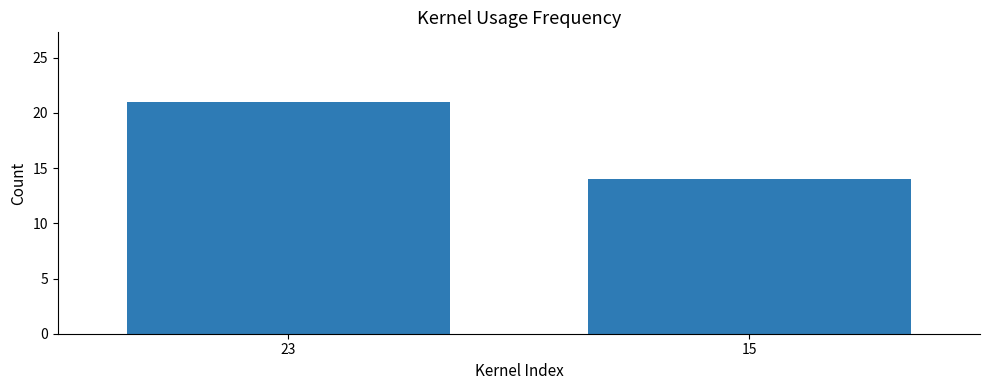

What is the average value?

18